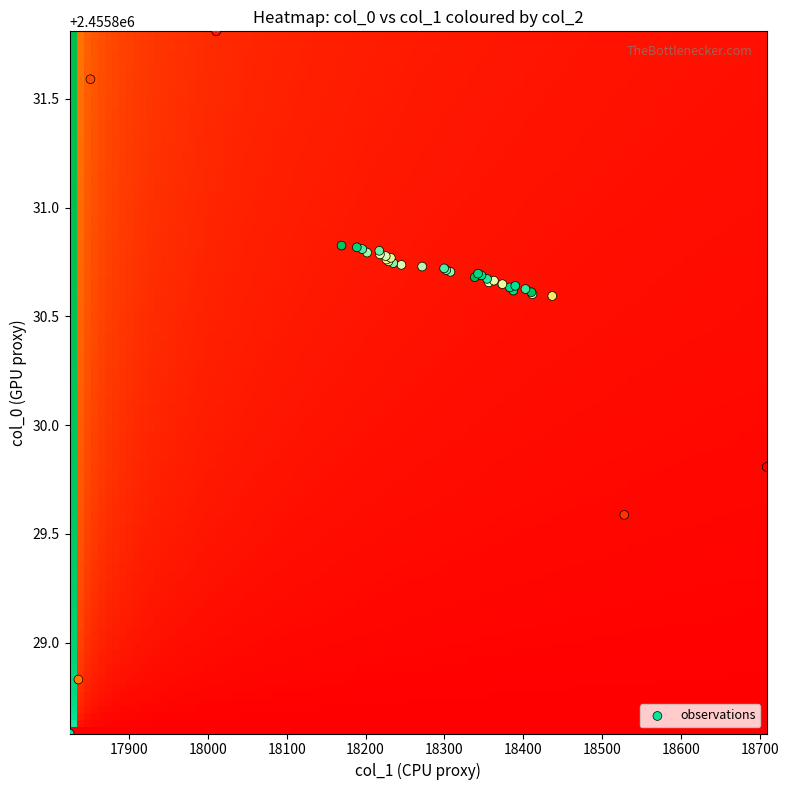

What Y value in the scatter plot is closest to 2455830?

2455829.8